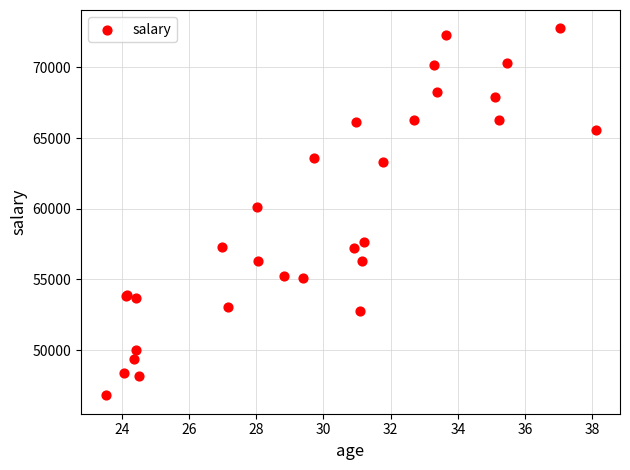

What Y value in the scatter plot is closest to 59779?

60094.5